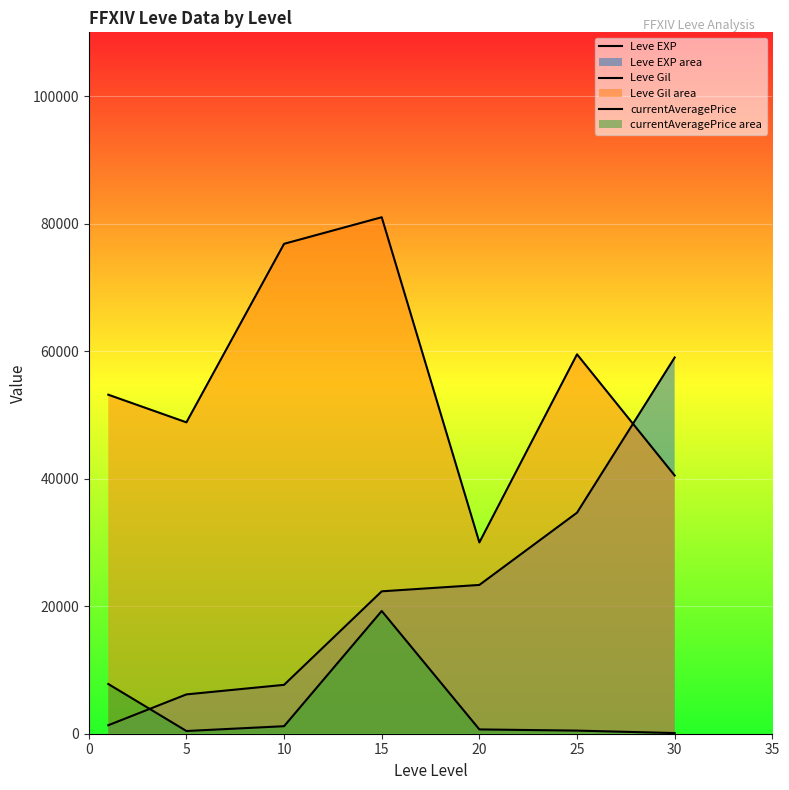

What is the value of the Leve EXP point at the 7th from the left?

59000.0